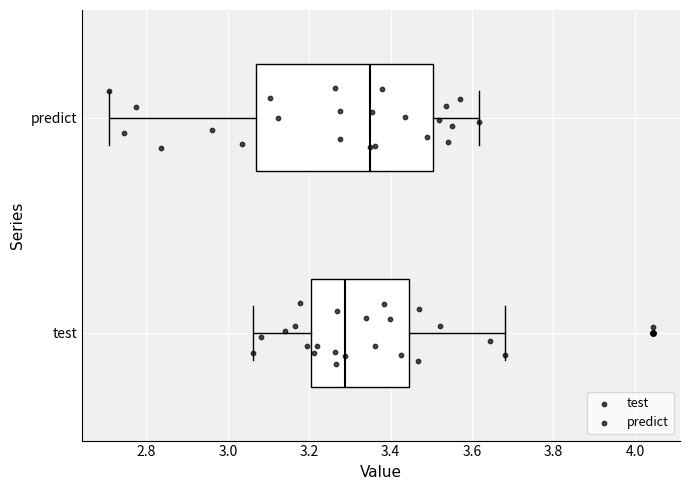

Reading bottom to top, read every box against the x-axis: the position of its median line, the range the box covers, and the ends of its whiskers. The values are not printed on the chart, so give them approximately, as read against the axis.

test: median 3.28, box 3.20 to 3.44, whiskers 3.06 to 3.68
predict: median 3.36, box 3.06 to 3.50, whiskers 2.70 to 3.62